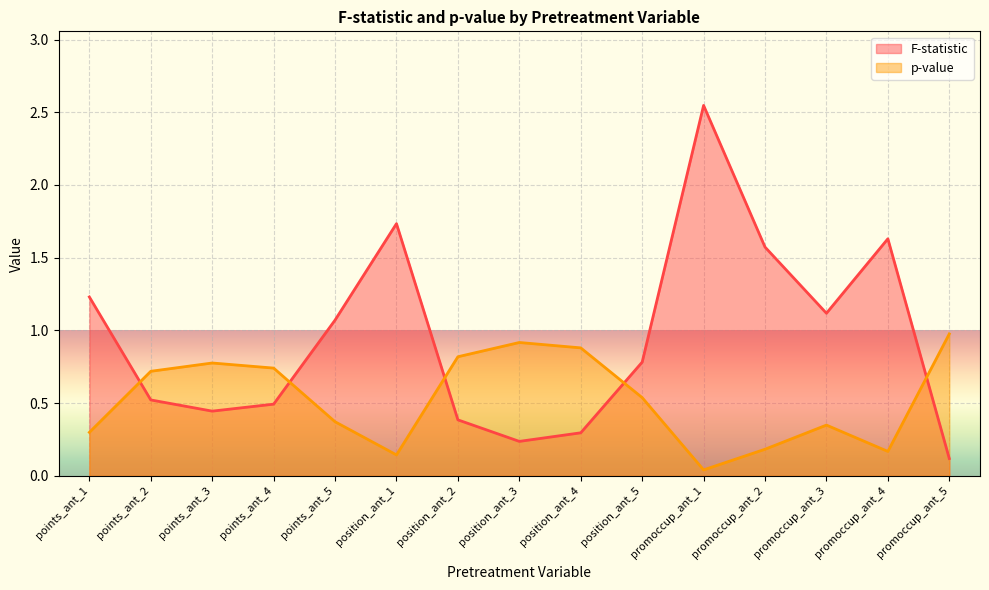

What is the value of the p-value point at the 2nd from the left?

0.7